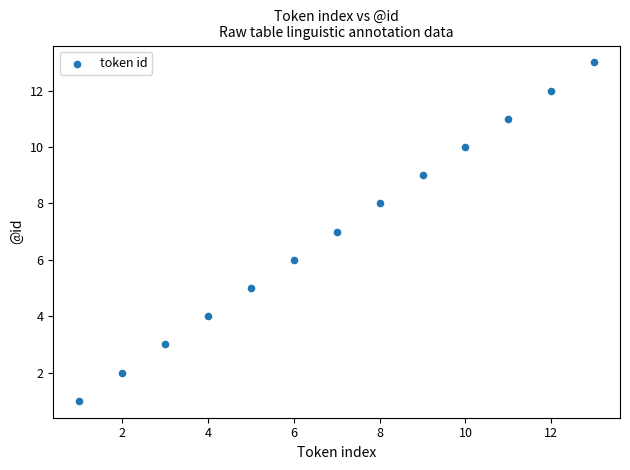

What is the range of X values (max minus min)?

12